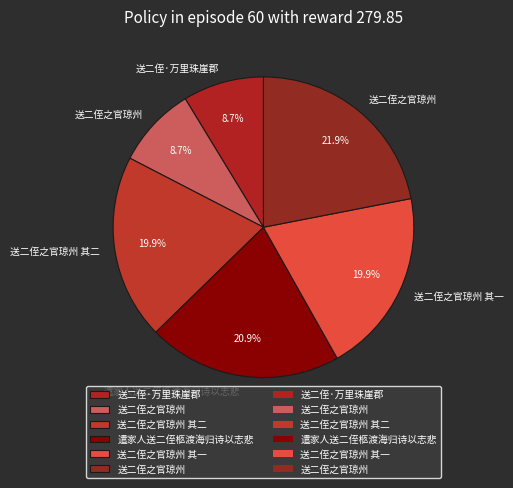

How many slices are in this pie chart?

6